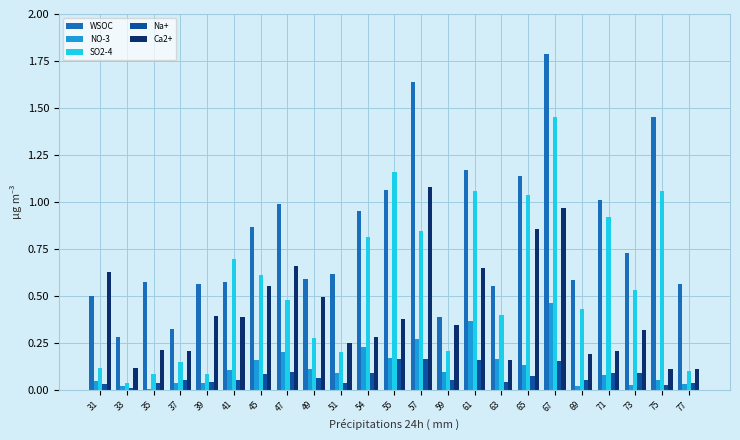

True or false: SO2-4 has a value of 0.3 at 47.

False